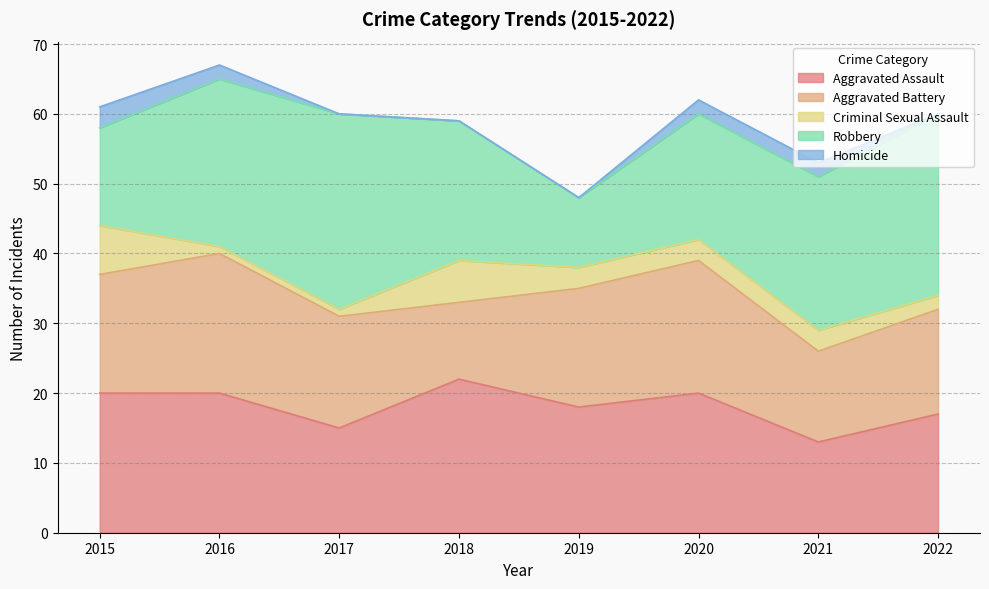

Rank the categories by Aggravated Assault value from highest to lowest.

2018, 2015, 2016, 2020, 2019, 2022, 2017, 2021